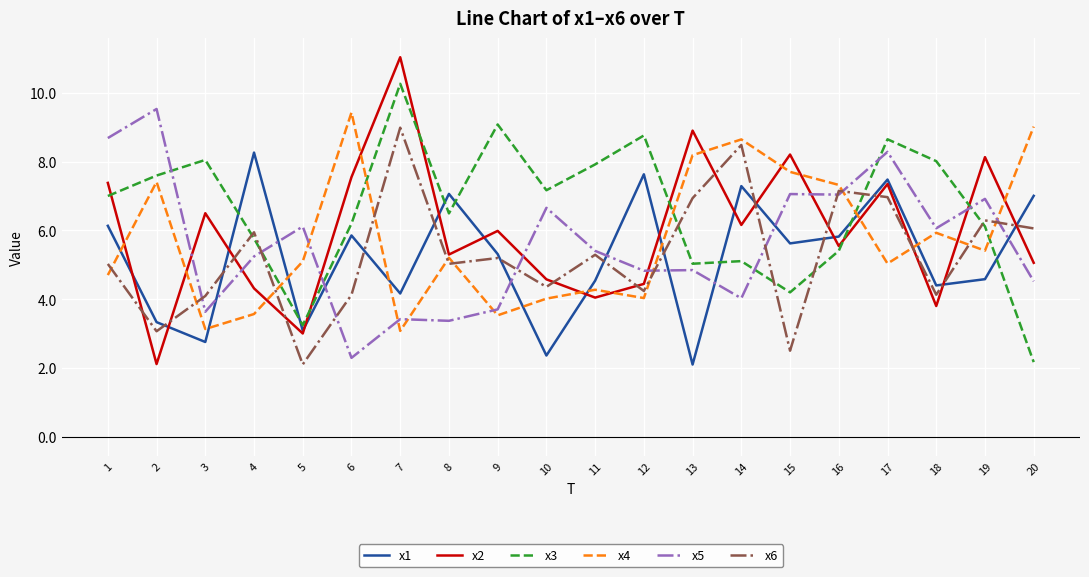

The value of x1 at 16 is 5.8. True or false?

True